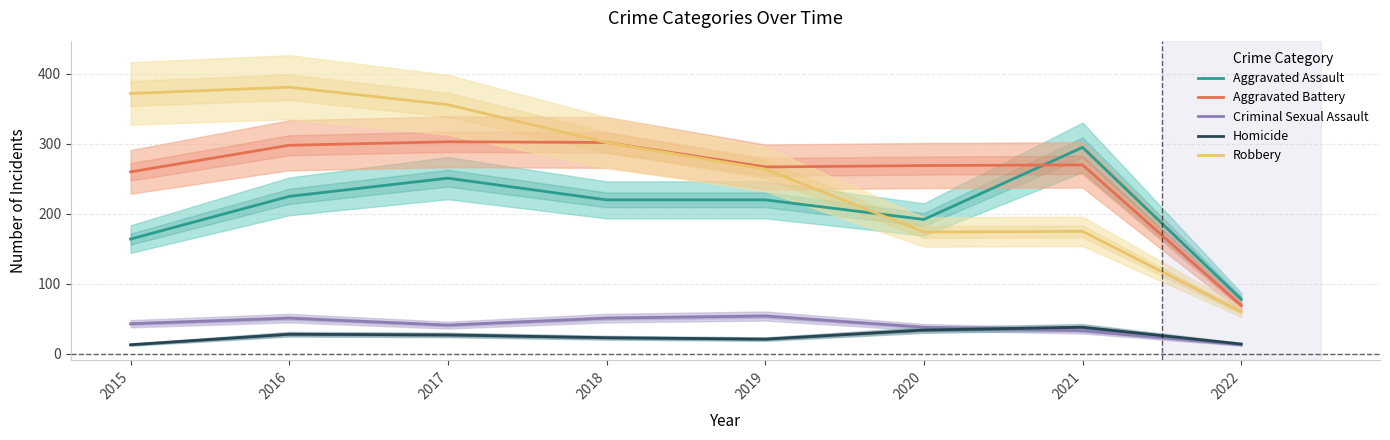

True or false: Aggravated Battery has more than 2 interior local peaks.

False